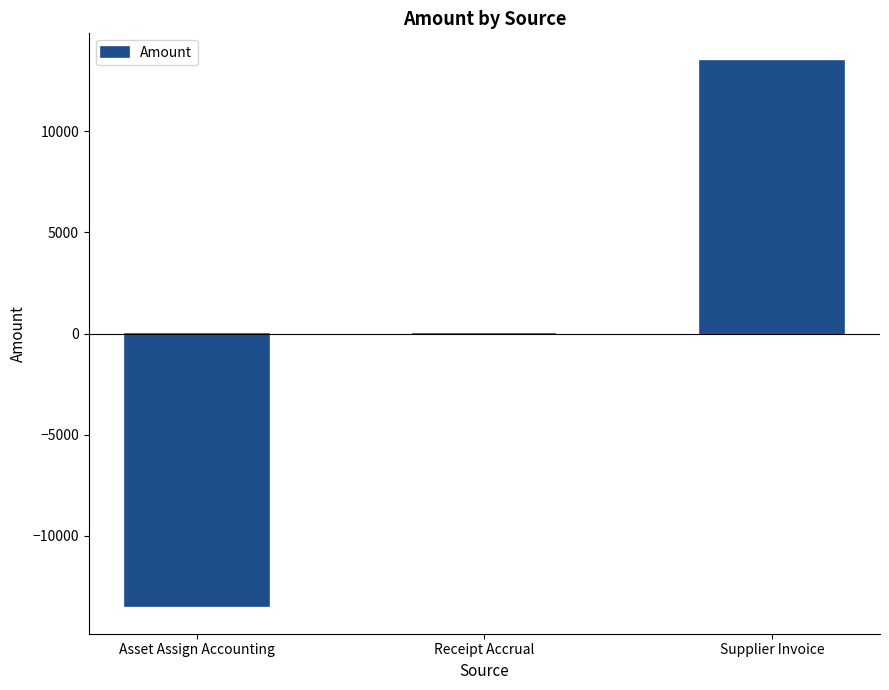

The chart shows a value of 13503.5 at Supplier Invoice. True or false?

True